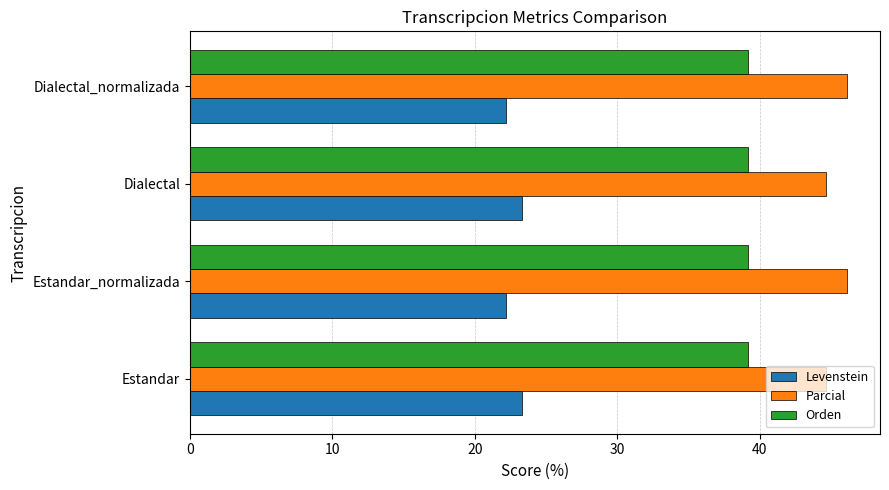

Rank the series by their average value, from highest to lowest.

Parcial, Orden, Levenstein